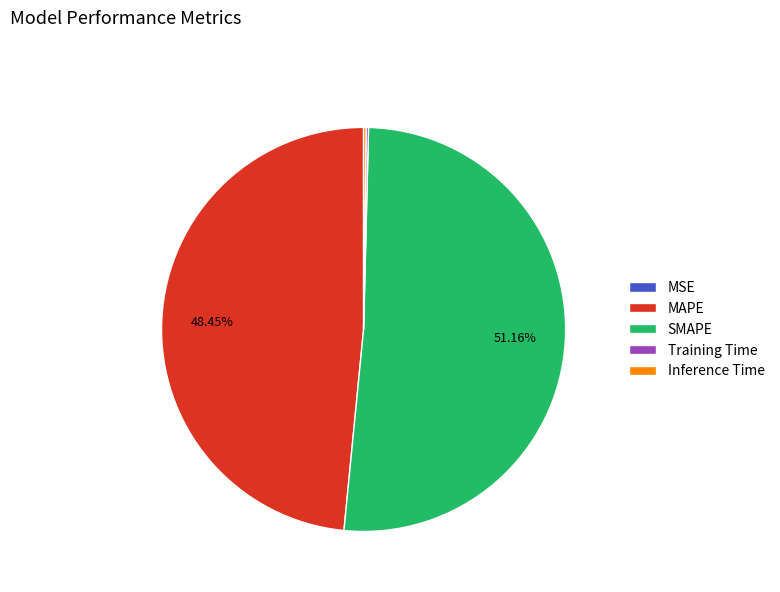

Which category has the biggest portion of the pie?

SMAPE